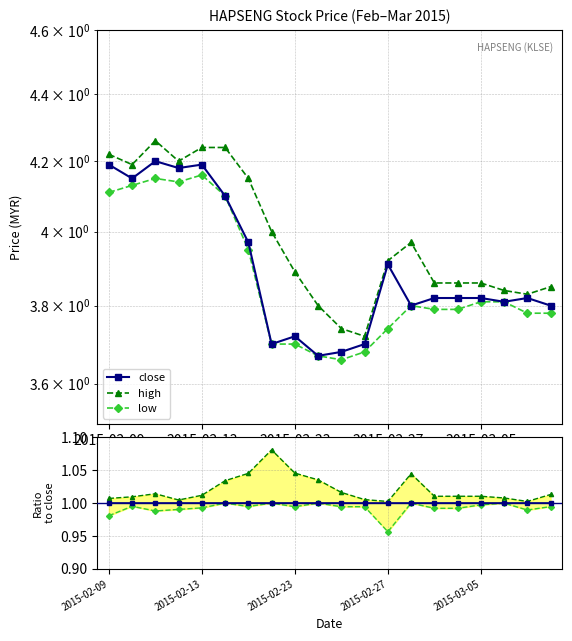

What is the value of the close point at the 5th from the left?

4.2